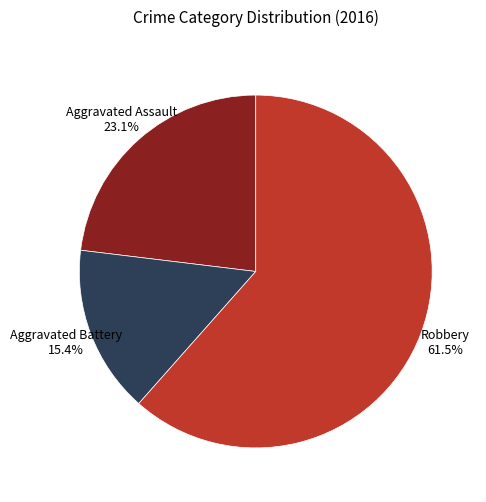

What is the majority slice?

Robbery